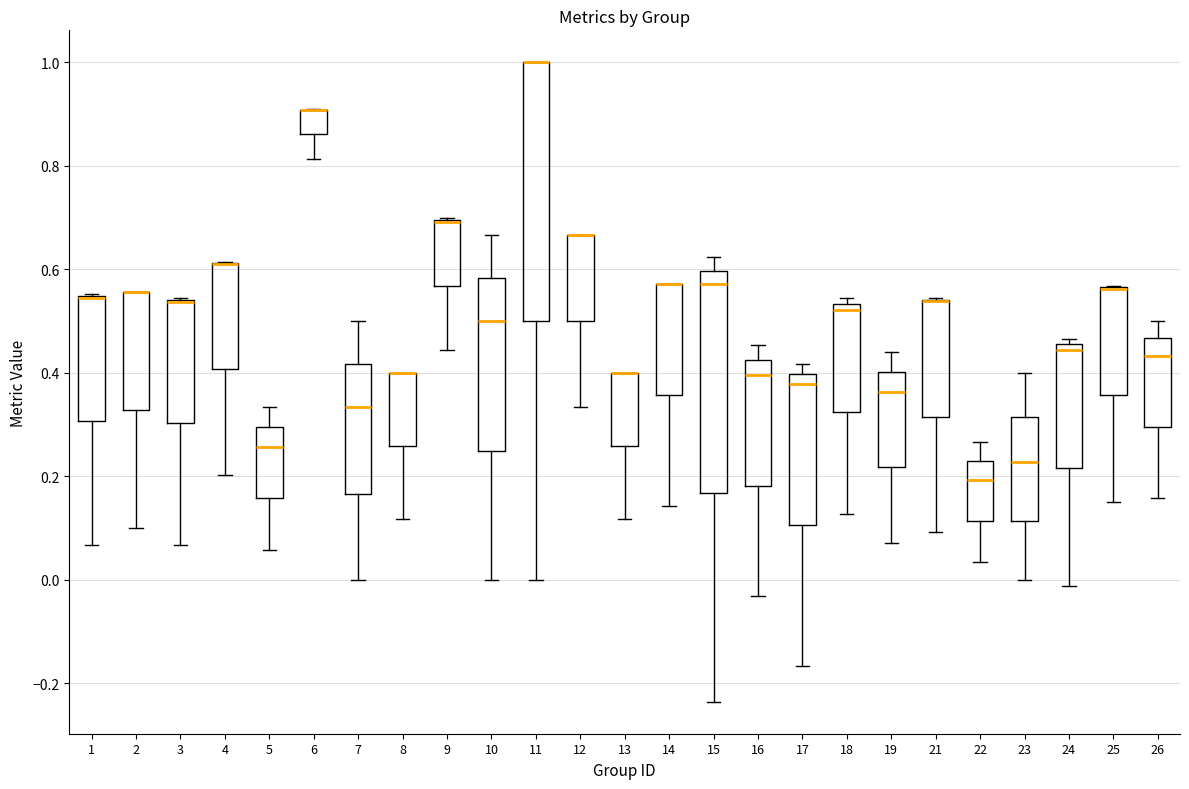

Which box is the tallest, from its lower edge to its upper edge?

11